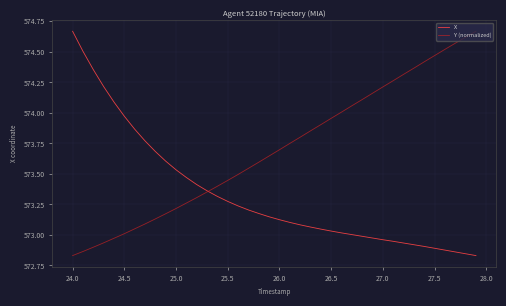

Which series has the largest total across all categories?

Y (normalized)